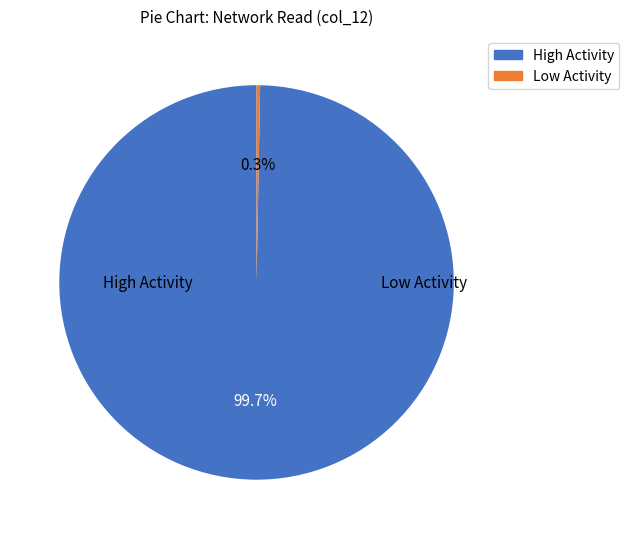

How many slices are in this pie chart?

2